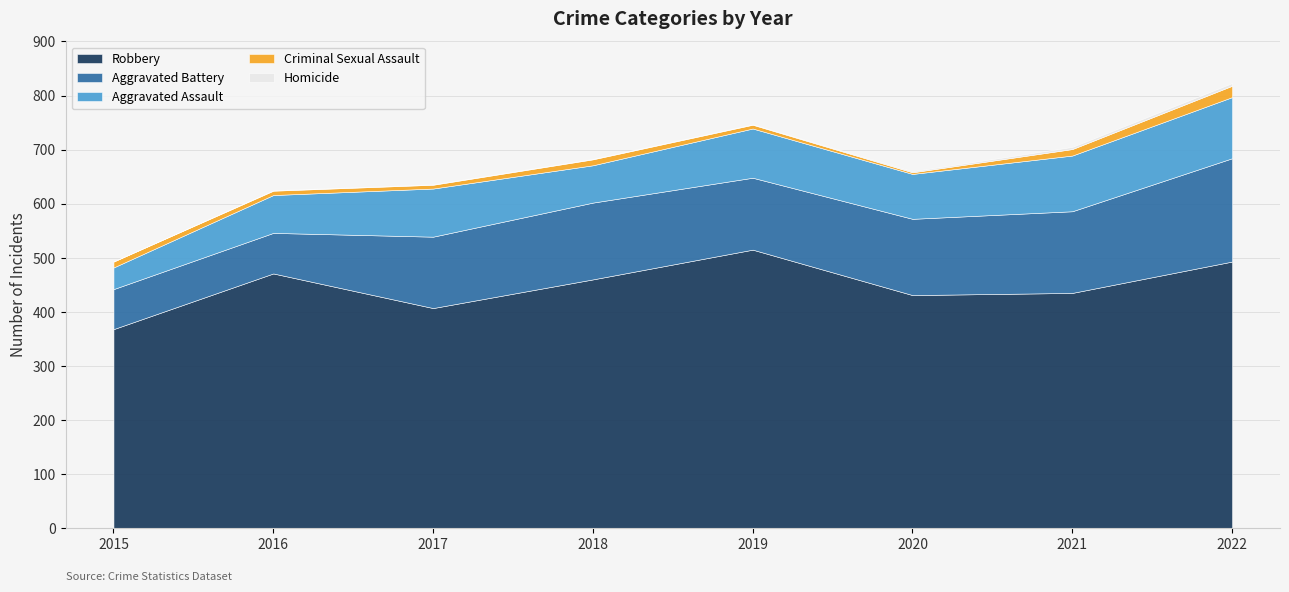

Between 2022 and 2018, which is larger?

2022